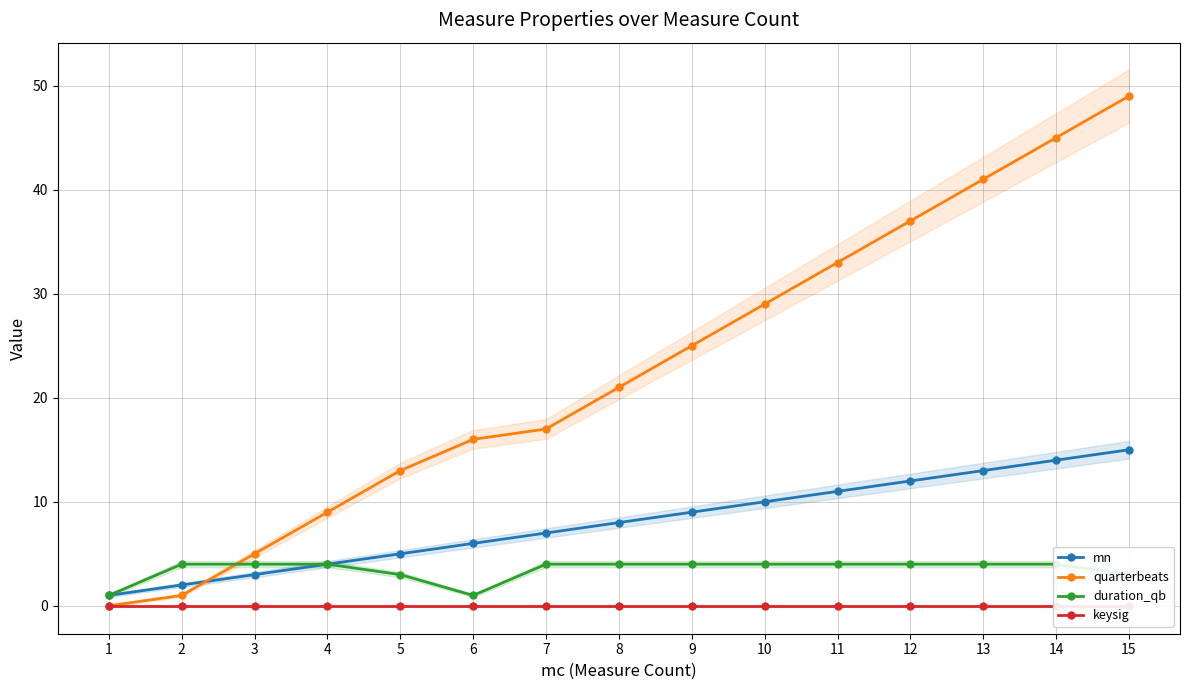

Reading left to right, extract all data points from this chart.

mn: 1	2	3	4	5	6	7	8	9	10	11	12	13	14	15
quarterbeats: 0	1	5	9	13	16	17	21	25	29	33	37	41	45	49
duration_qb: 1	4	4	4	3	1	4	4	4	4	4	4	4	4	3
keysig: 0	0	0	0	0	0	0	0	0	0	0	0	0	0	0